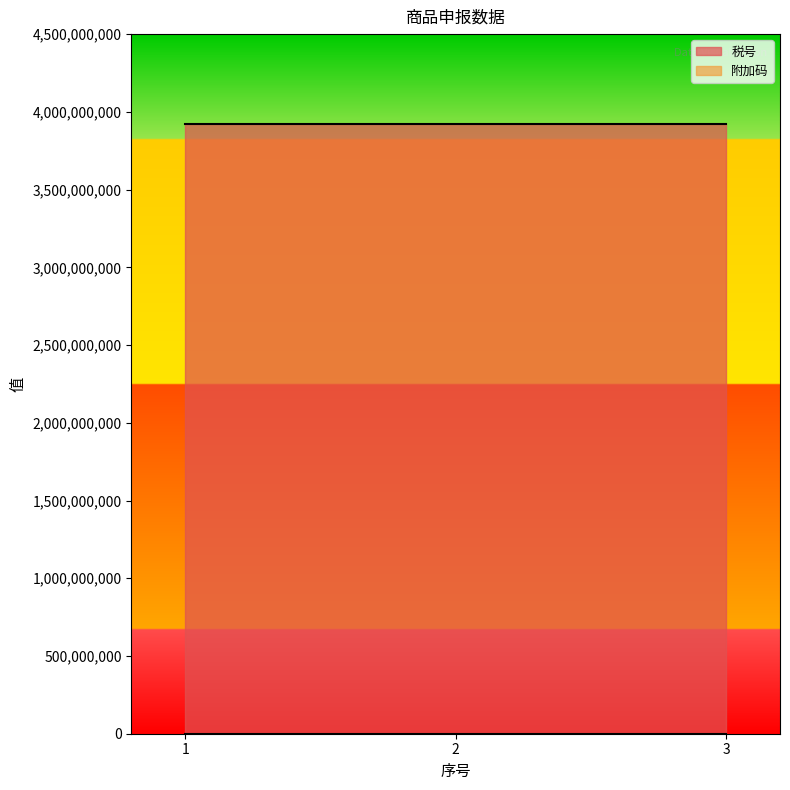

Which series has the widest spread of values?

税号